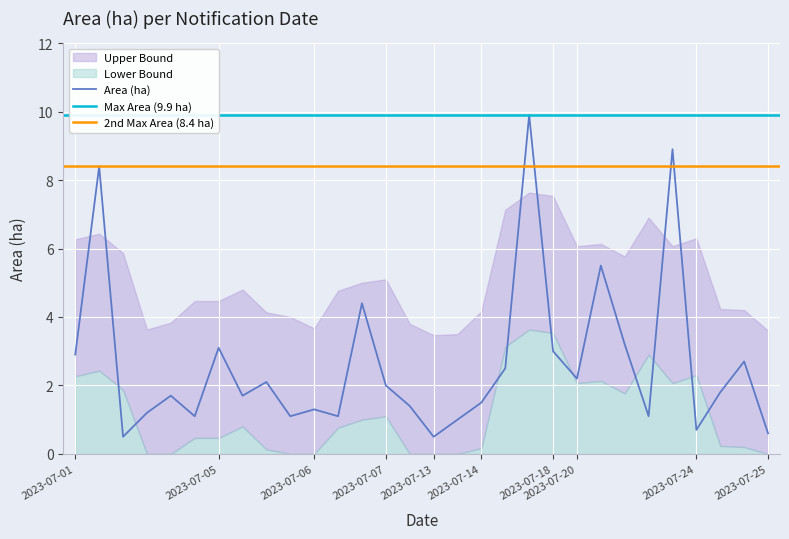

What is the highest value of the Area (ha) series?

9.9